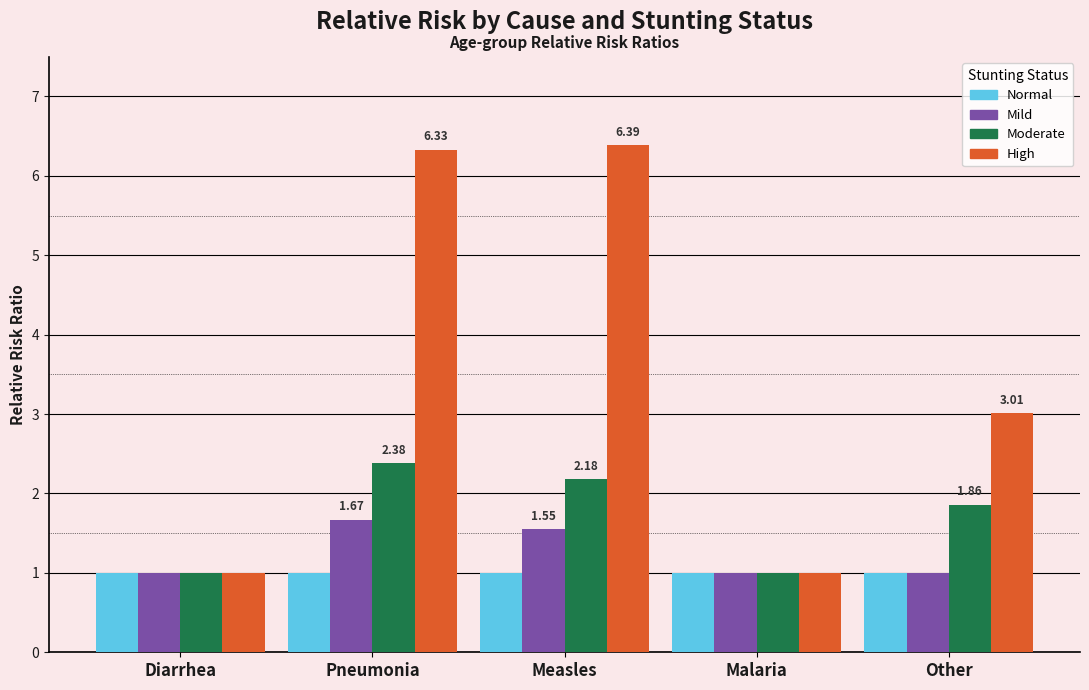

What is the label of the 2nd bar from the right?

Malaria